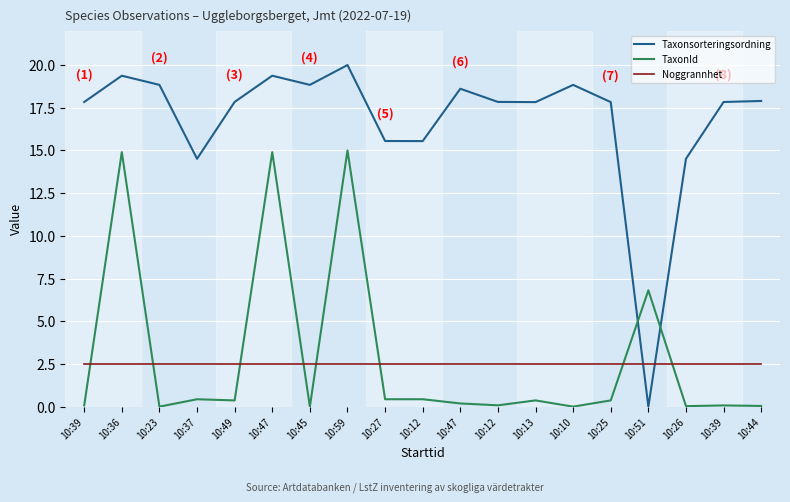

What is the sum of the Taxonsorteringsordning values at 10:26 and 10:59?

34.5